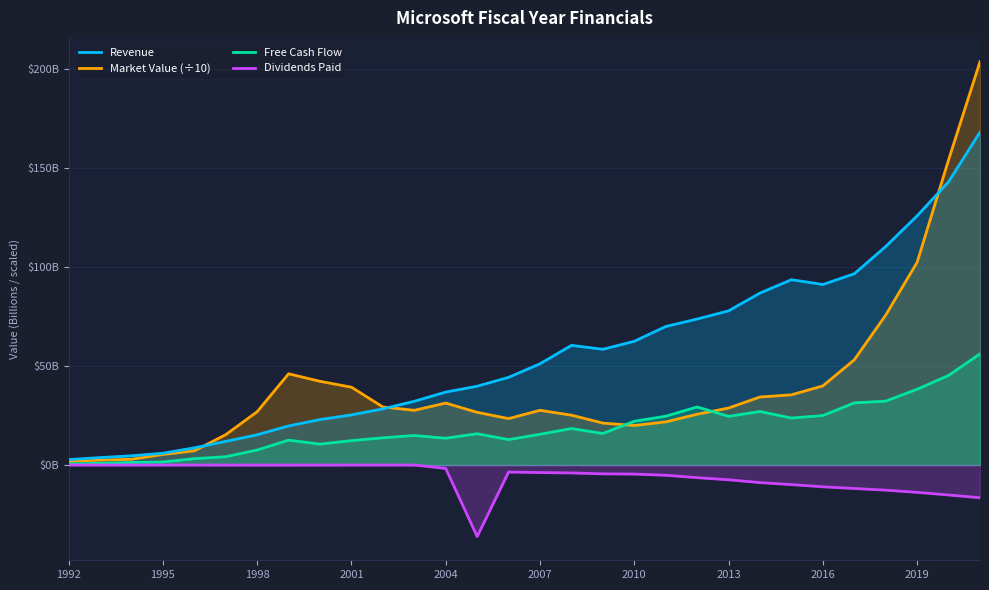

Between 17 and 23, which series saw the biggest shift?

Revenue